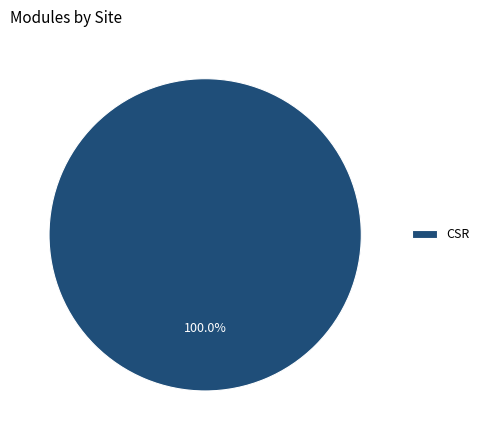

Which slice represents more than half of the pie?

CSR